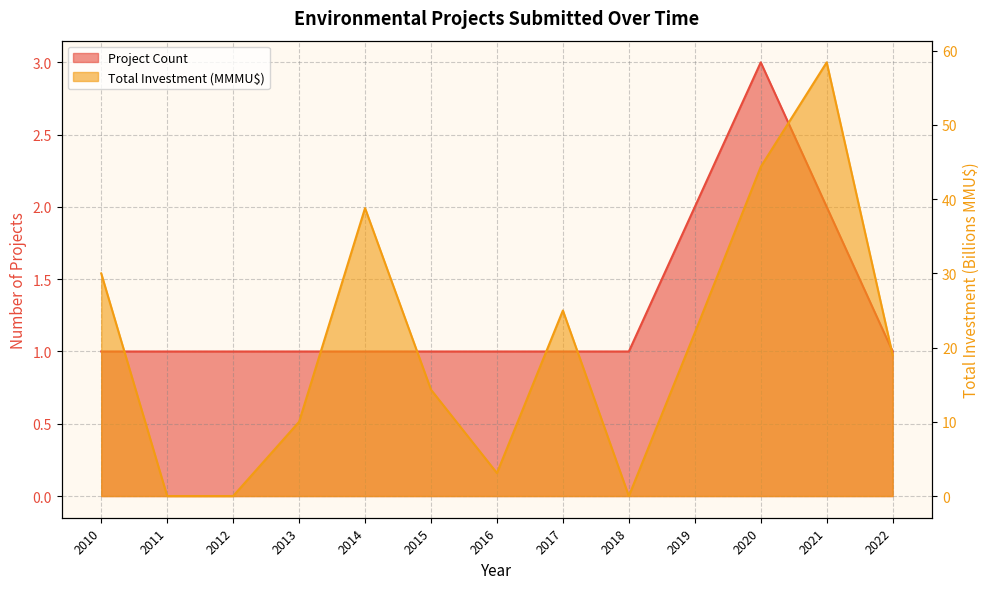

Rank the categories by Project Count value from lowest to highest.

2010, 2011, 2012, 2013, 2014, 2015, 2016, 2017, 2018, 2022, 2019, 2021, 2020